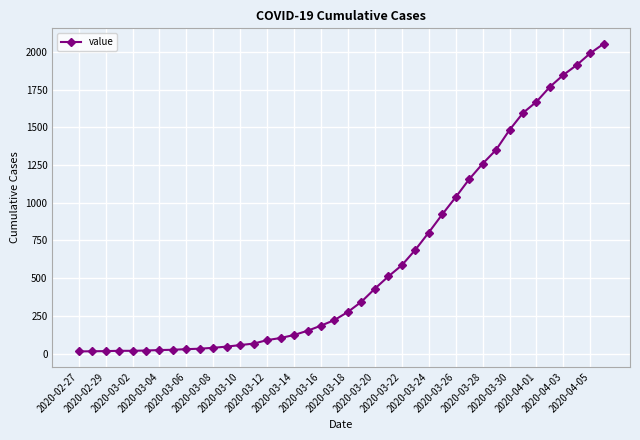

What is the maximum value shown in the chart?

2054